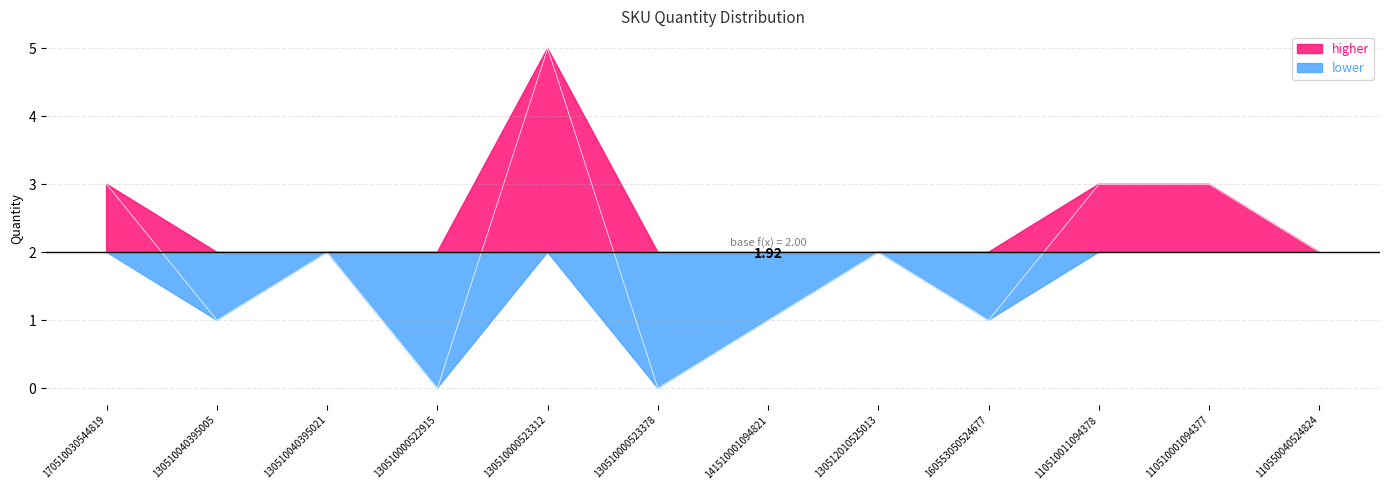

At which category does the chart reach its minimum across all series?

130510000522915